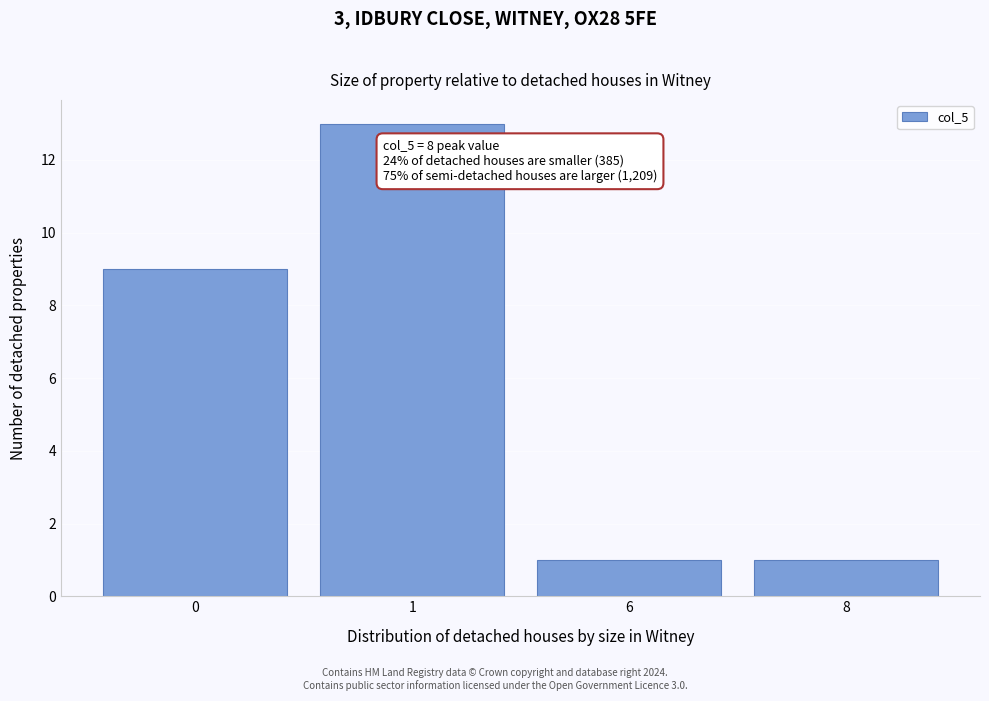

Reading left to right, what are all the values shown in this chart?

0=9	1=13	6=1	8=1